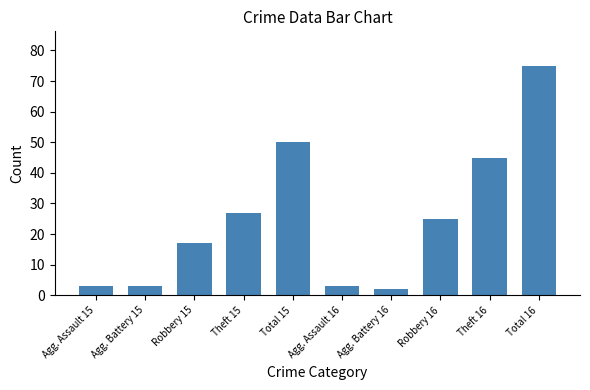

Reading left to right, what are all the values shown in this chart?

3	3	17	27	50	3	2	25	45	75